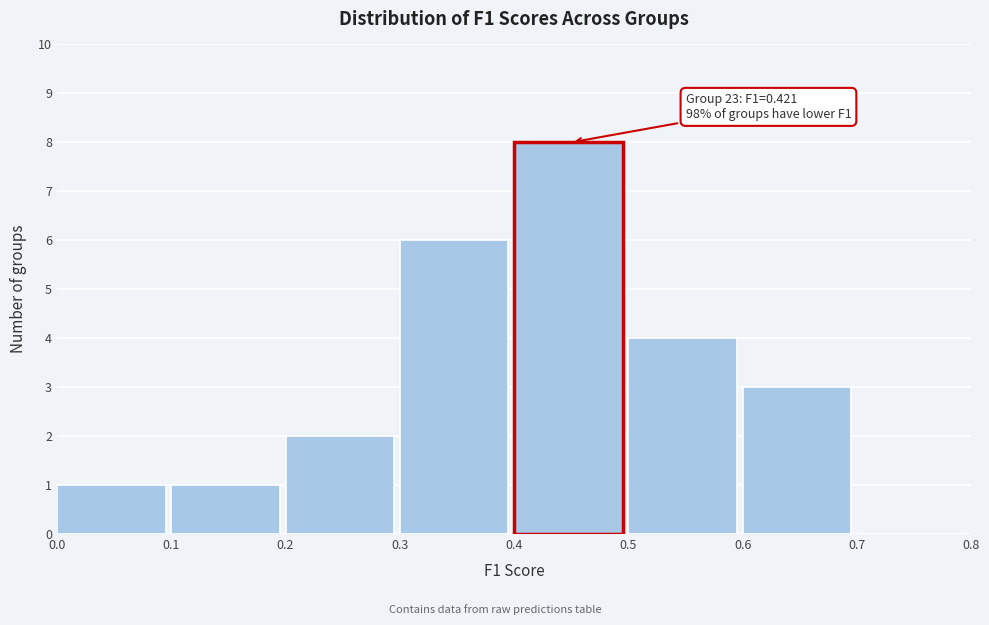

Over which range of the x-axis is the bar tallest?

0.4 to 0.5